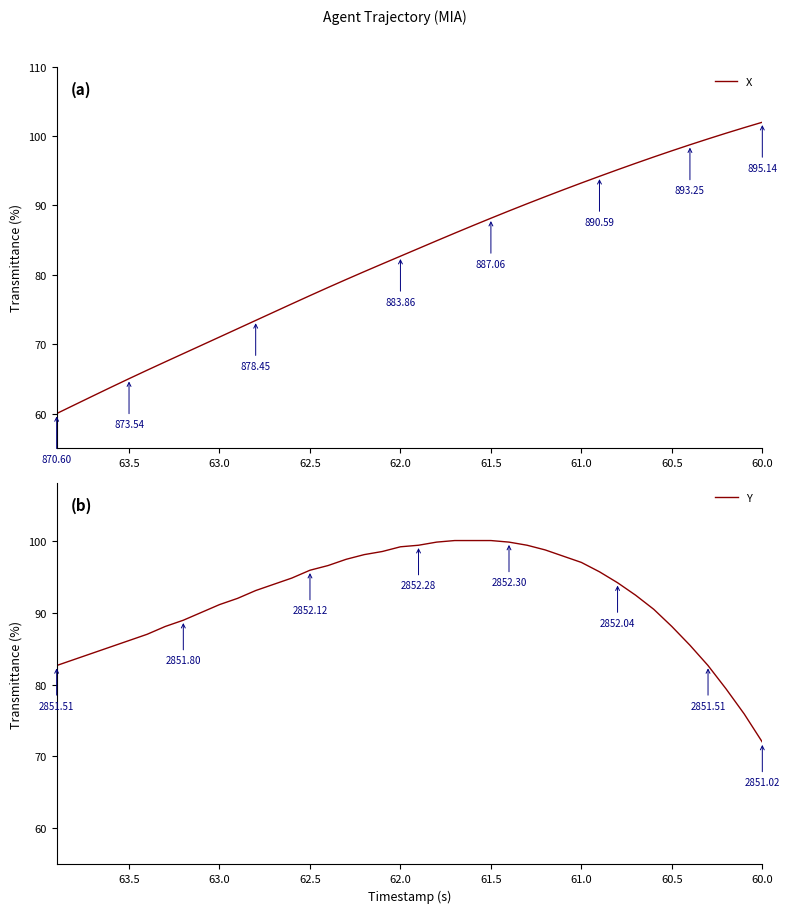

True or false: Y has more than 1 points higher than both neighbors.

False